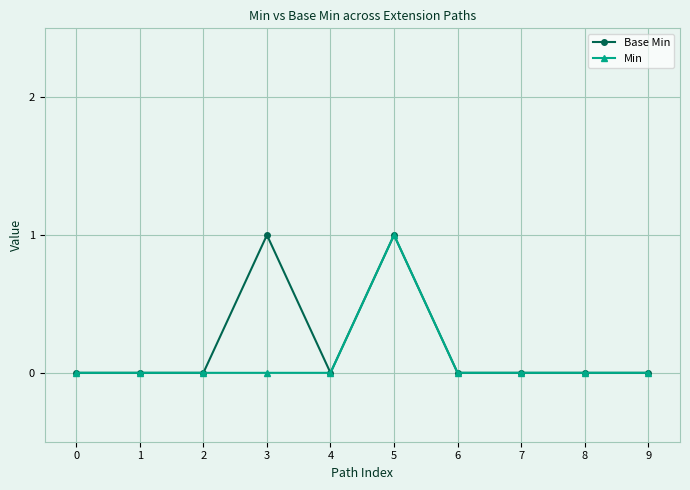

At which category is the sum across all series the highest?

5